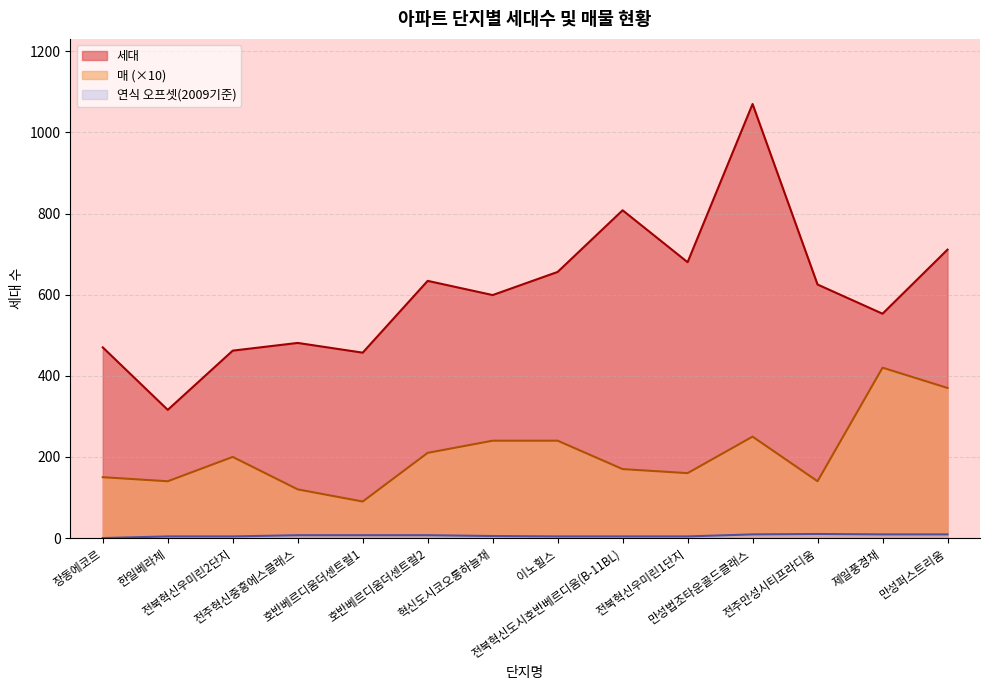

How many data points does each series have?

14